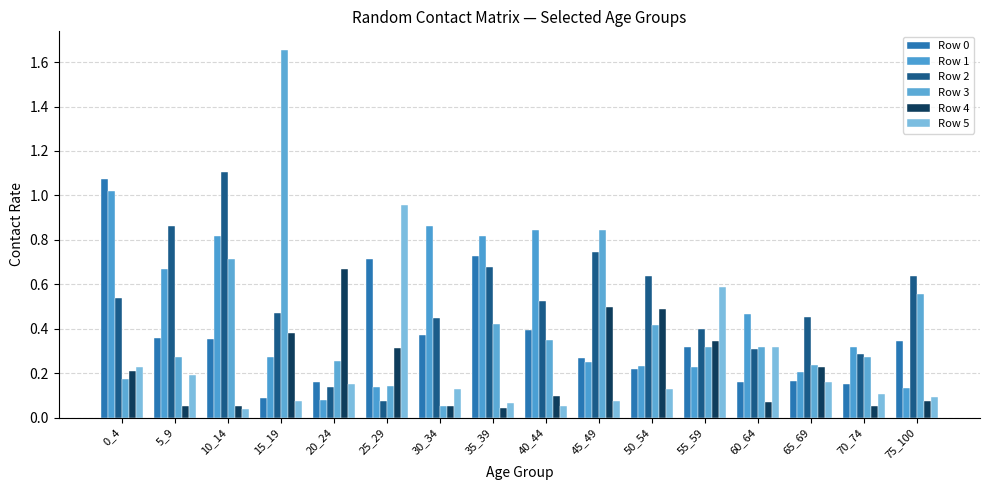

Which series has the largest total across all categories?

Row 2